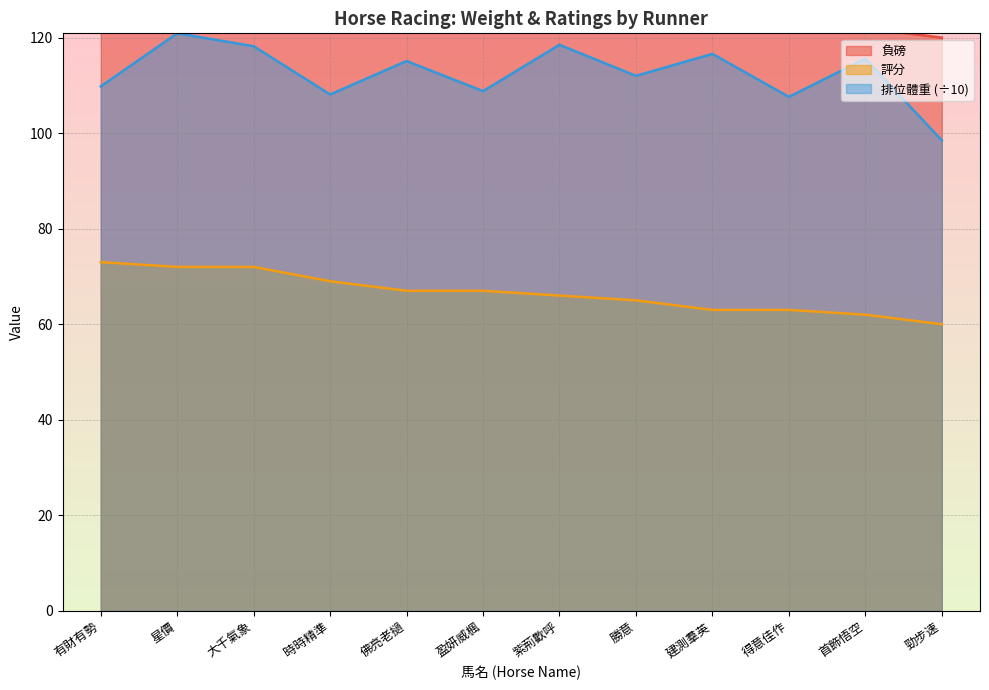

What is the difference between the second highest and second lowest values in the 排位體重 series?

10.9